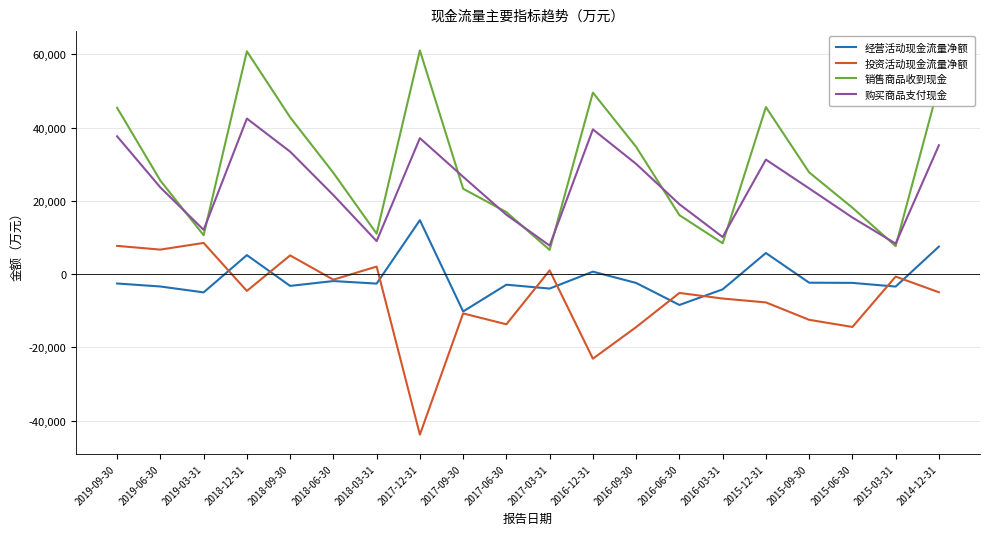

Rank the series by their maximum value, from highest to lowest.

销售商品收到现金, 购买商品支付现金, 经营活动现金流量净额, 投资活动现金流量净额